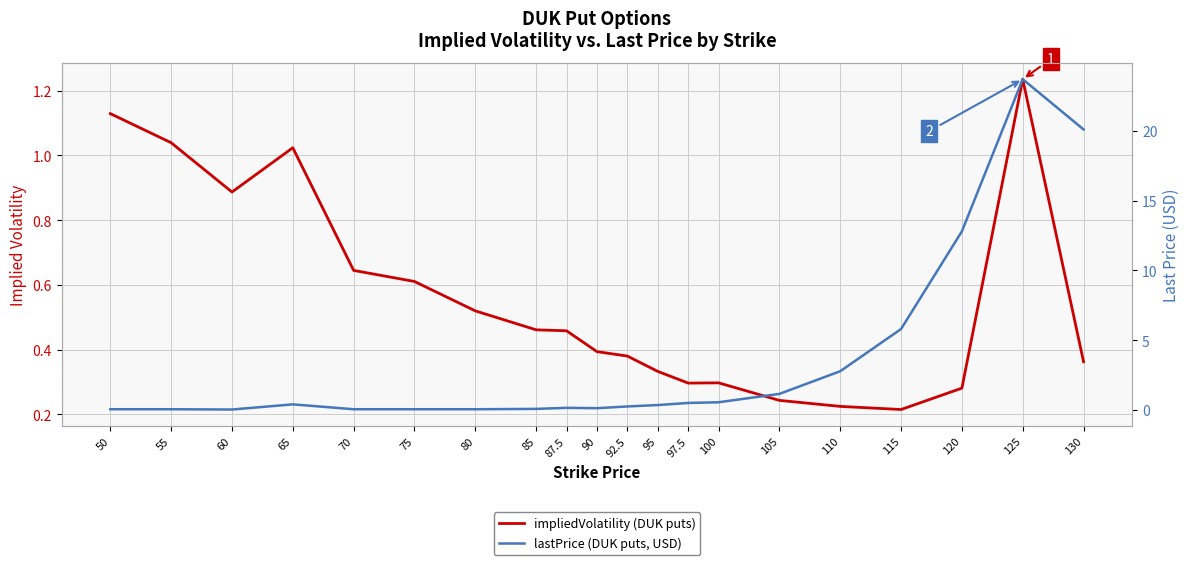

True or false: lastPrice and impliedVolatility cross at least once.

True